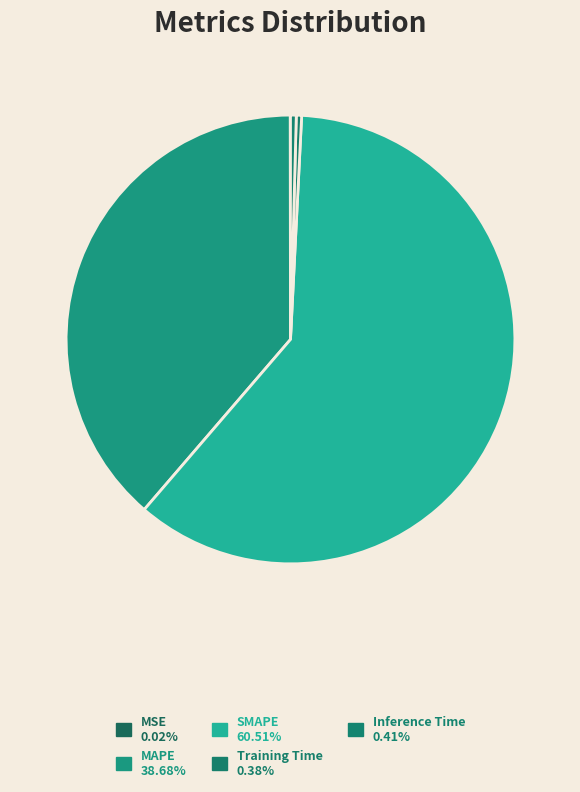

Is it true that MSE is 1% of the pie?

False